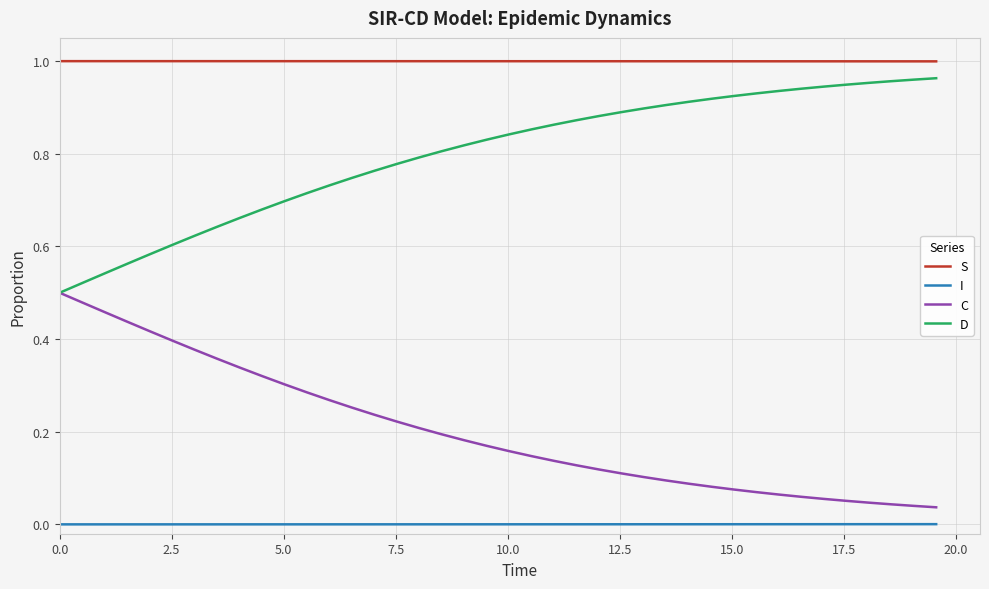

True or false: C and I cross at least once.

False